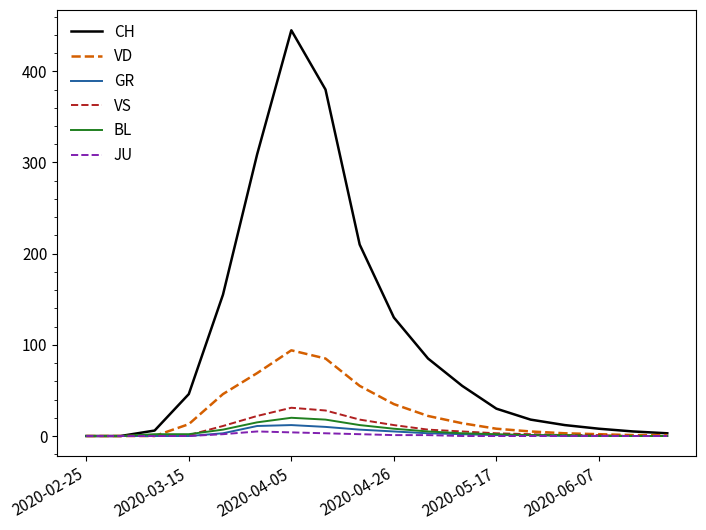

What is the greatest value displayed?

445